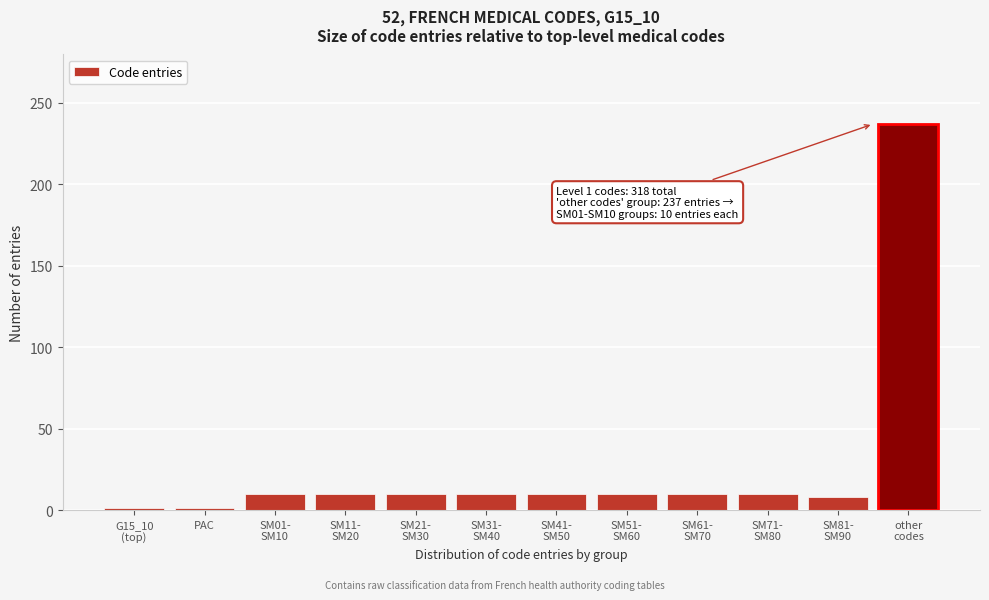

Reading right to left, list all the values displayed in this chart.

237	8	10	10	10	10	10	10	10	10	1	1